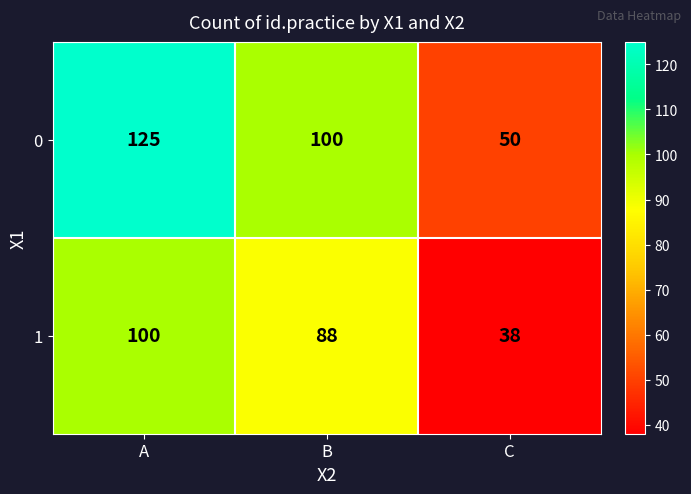

Reading left to right, what are all the values shown in this chart?

0: 125	100	50
1: 100	88	38